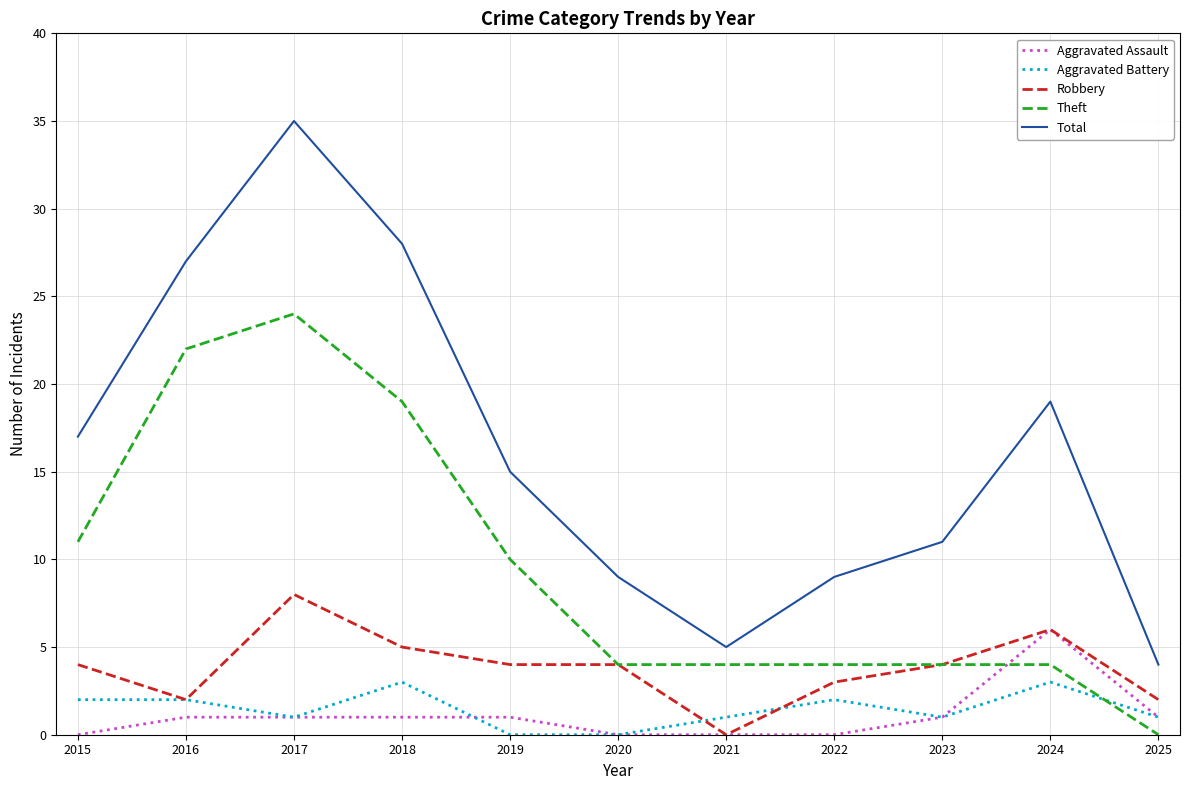

True or false: Aggravated Battery and Total cross at least once.

False